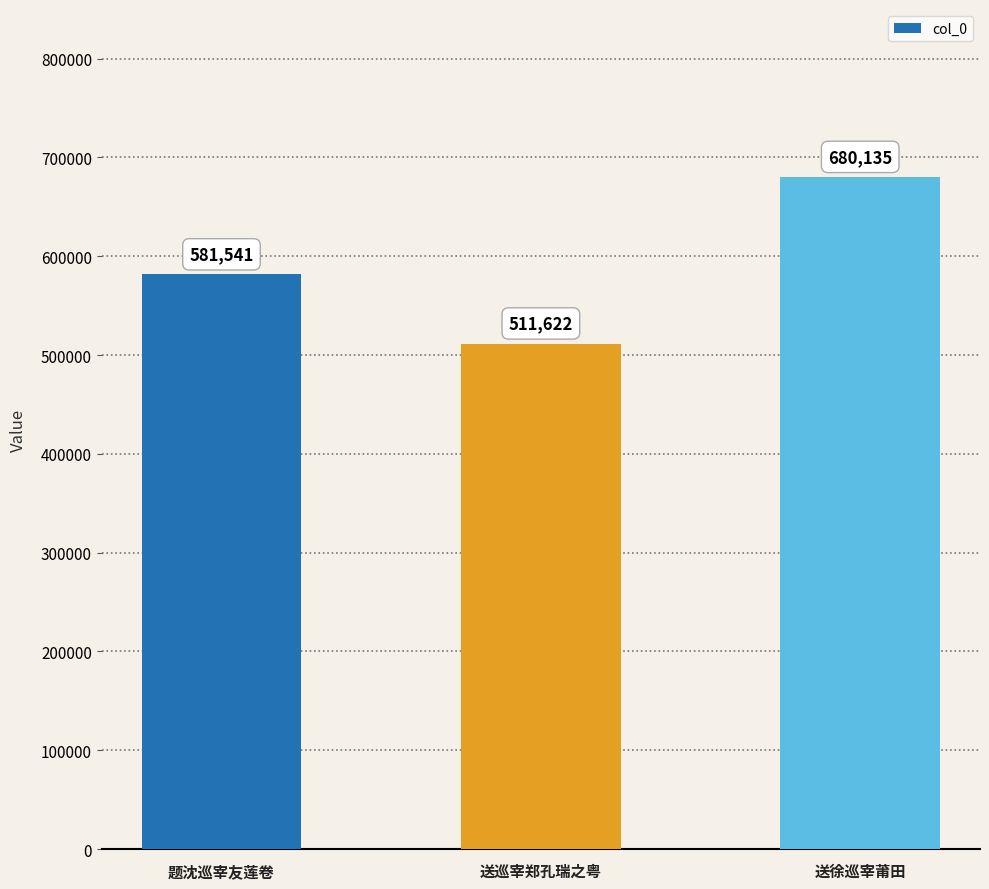

What is the difference between the second highest and minimum values?

69919